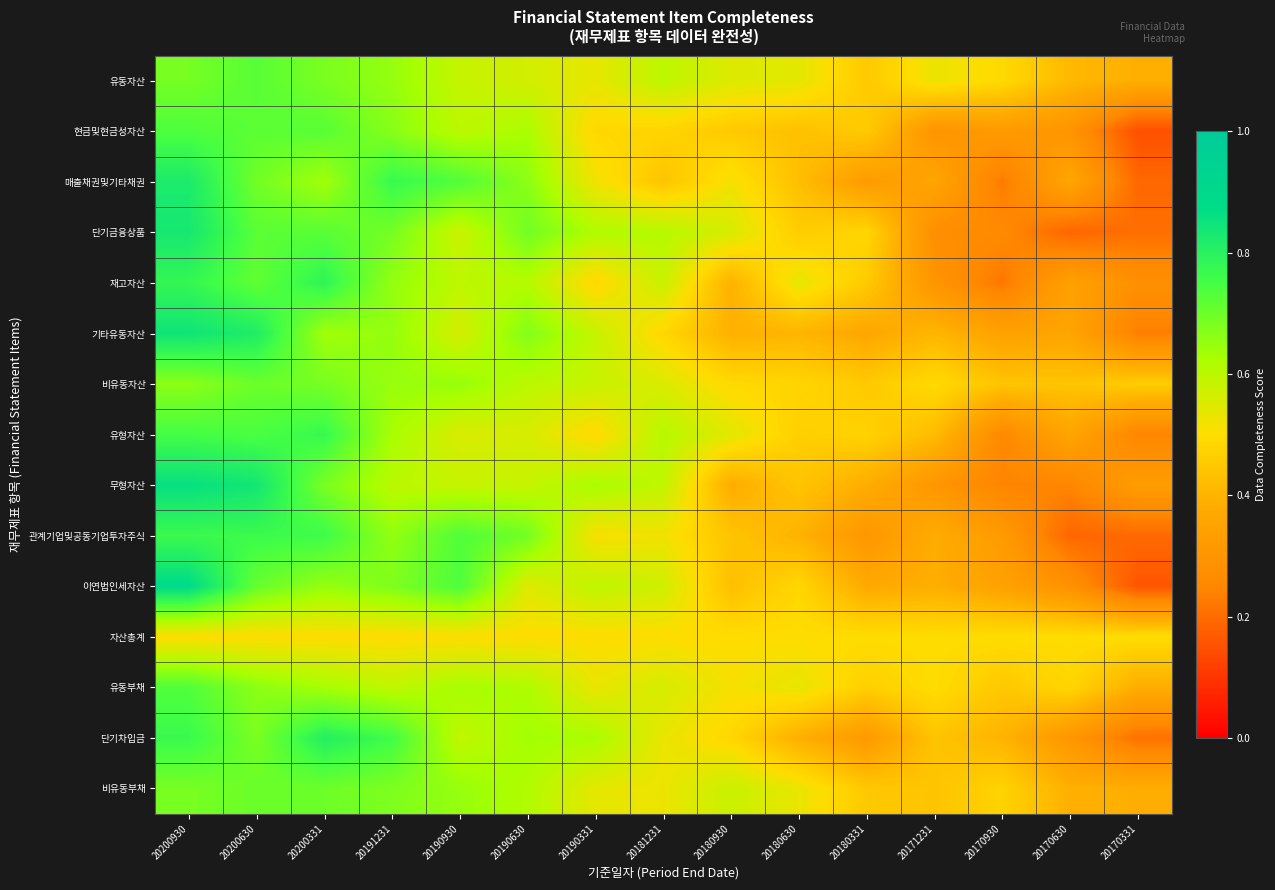

Count the number of data series in this chart.

15